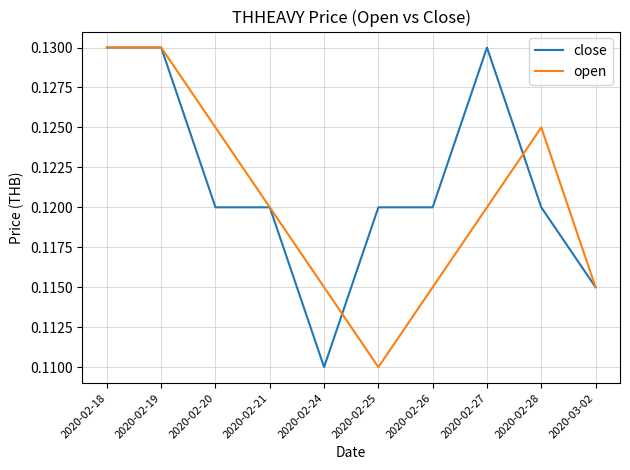

Which series has the largest total across all categories?

close